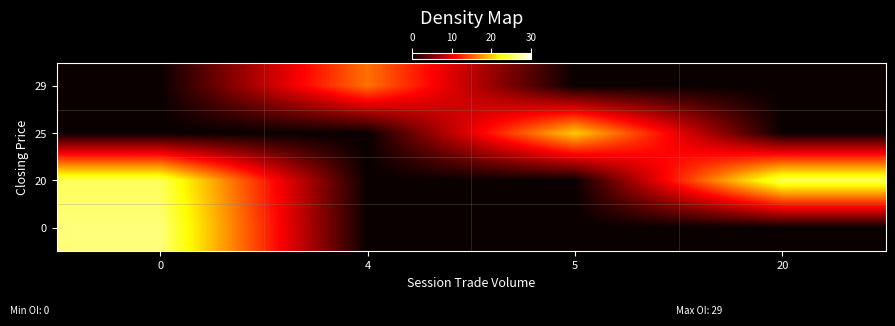

Reading left to right, what are all the values shown in this chart?

0: 0=26	4=0	5=0	20=0
20: 0=25	4=0	5=0	20=25
25: 0=0	4=0	5=20	20=0
29: 0=0	4=16	5=0	20=0